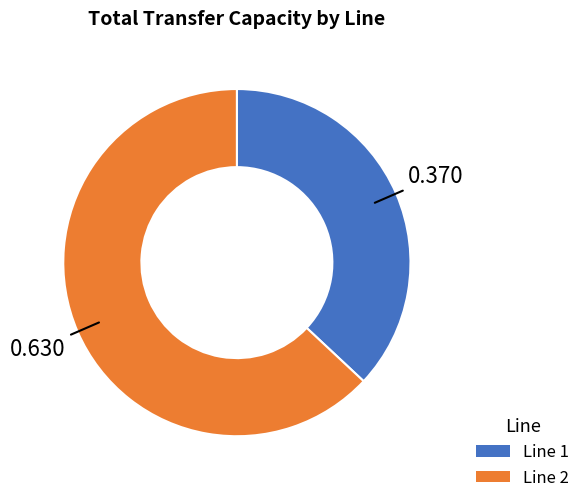

To the nearest percent, what is the difference between the largest and smallest slice percentages?

26%